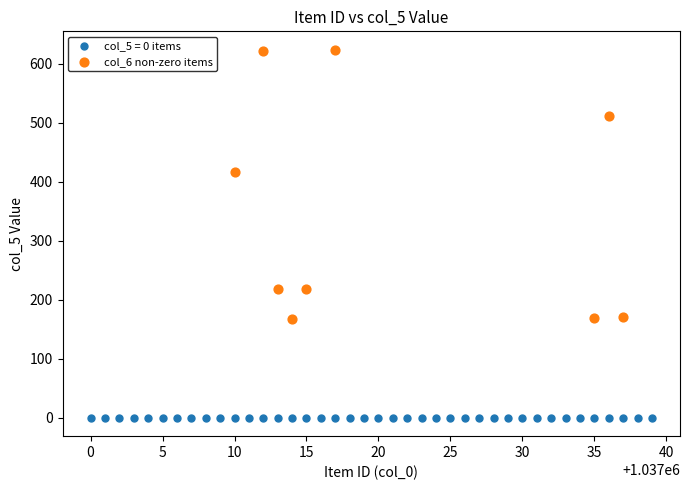

Which series contains the highest Y value?

col_6 non-zero items